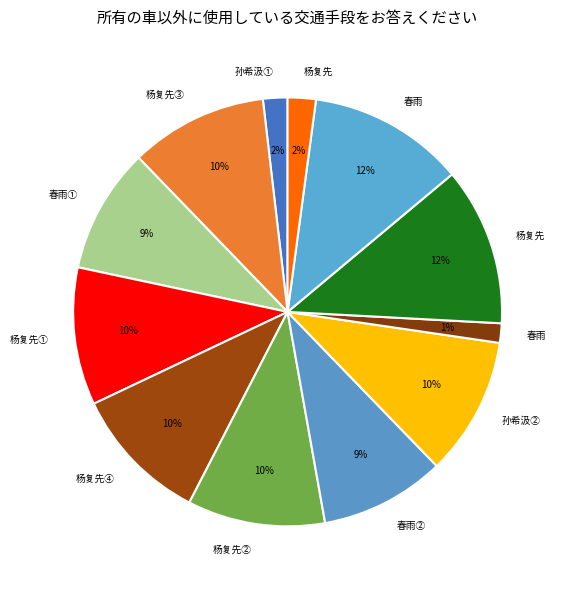

Count the number of slices in the pie.

12